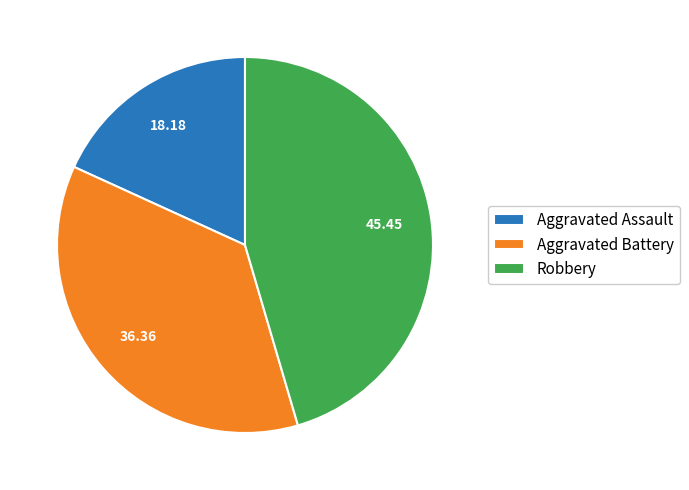

Do Aggravated Battery and Aggravated Assault together represent more than half of the pie?

Yes